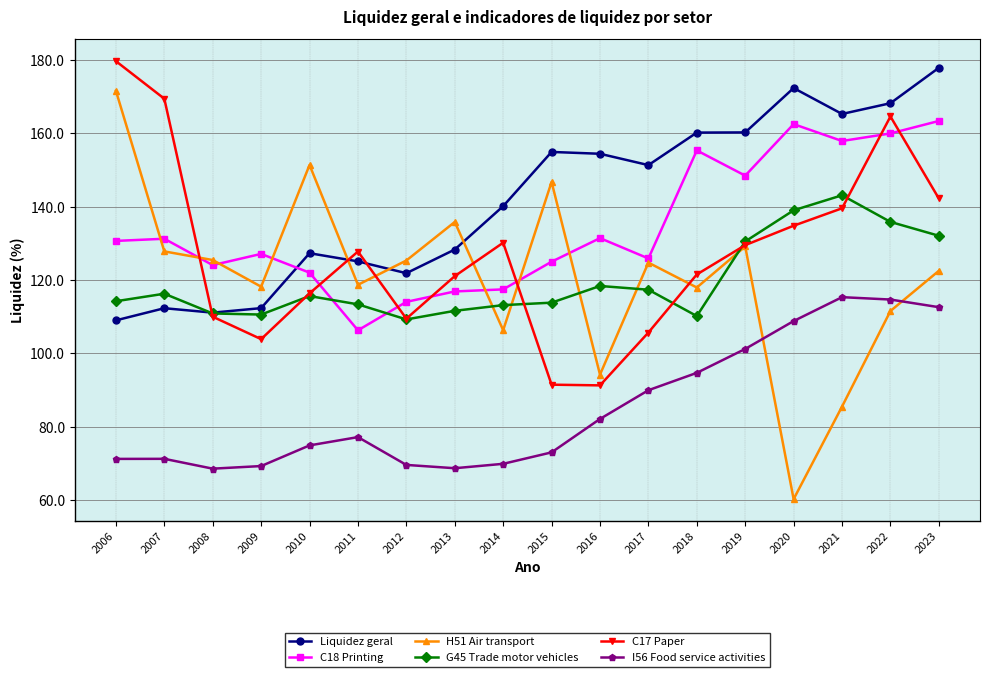

How many categories are shown in the chart?

18